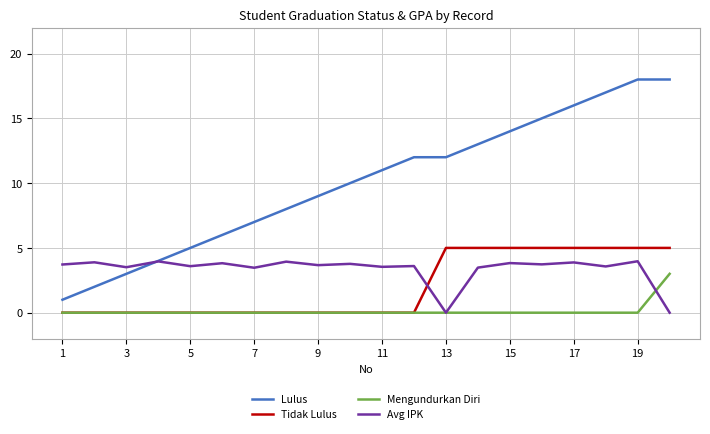

Rank the series by their maximum value, from highest to lowest.

Lulus, Tidak Lulus, Avg IPK, Mengundurkan Diri